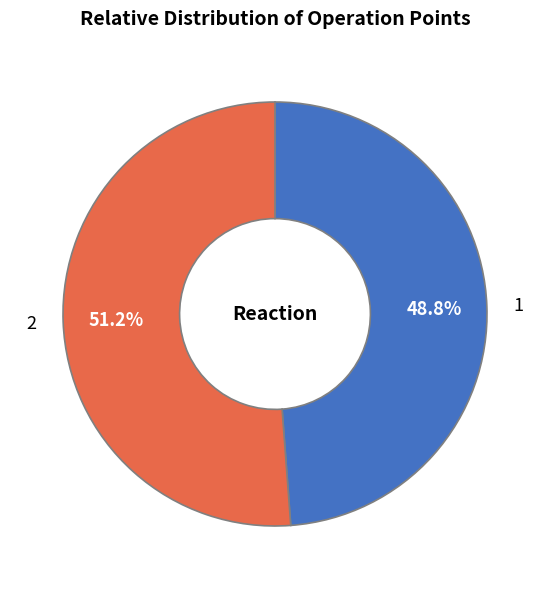

How much of the chart is everything except 2?

48.8%